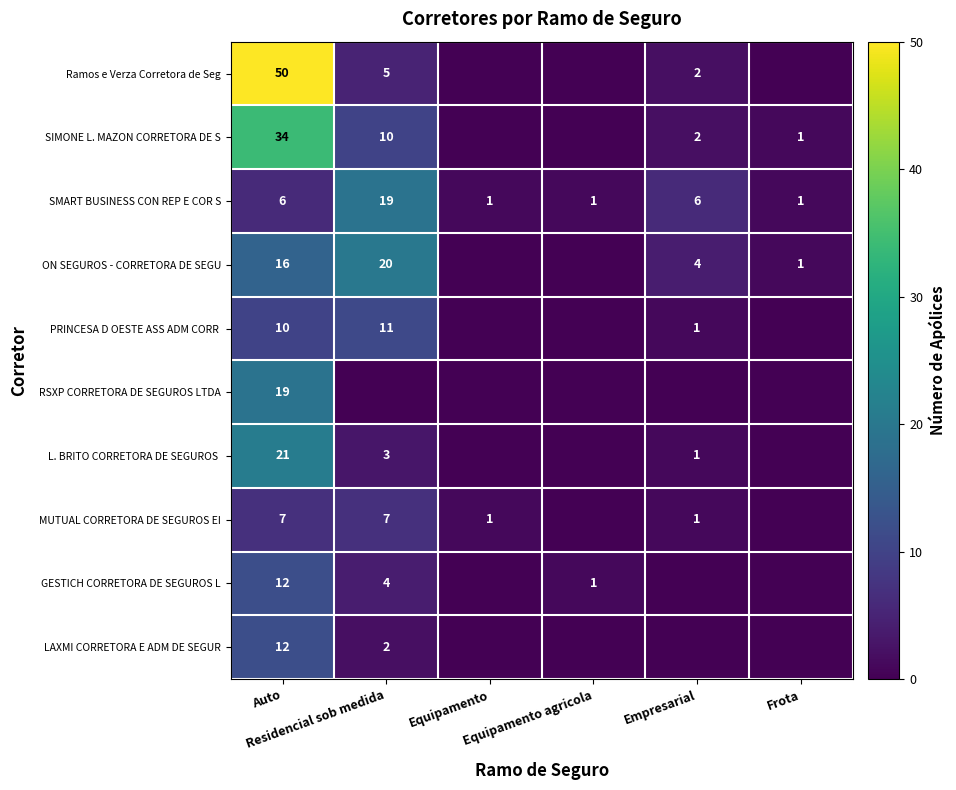

True or false: MUTUAL CORRETORA DE SEGUROS EI has a value of -3 at Equipamento agricola.

False